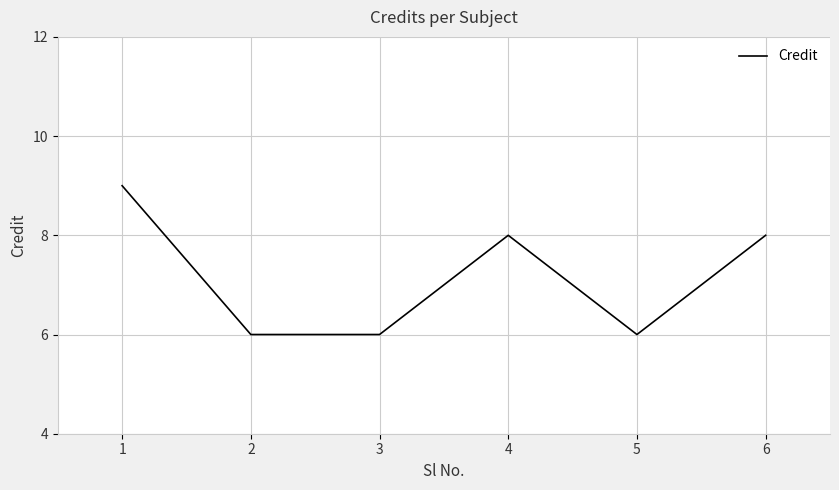

What is the greatest value displayed?

9